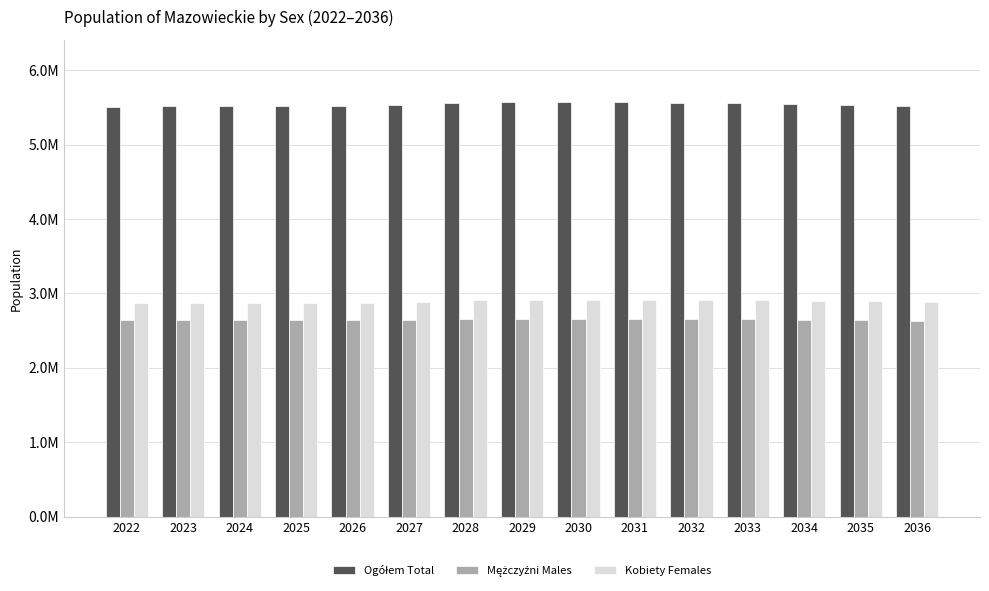

Are the bars horizontal?

No